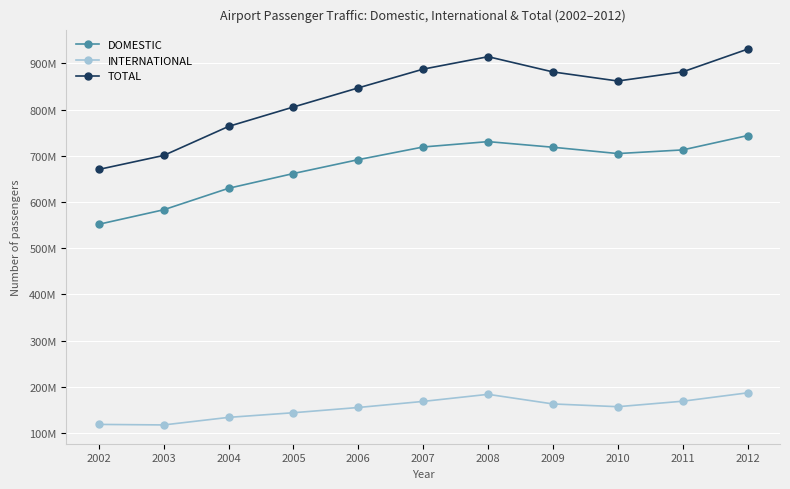

Reading right to left, list all the values displayed in this chart.

DOMESTIC: 2012=743816420	2011=712787478	2010=704876743	2009=718561706	2008=730752697	2007=719145330	2006=691743125	2005=661720232	2004=629769616	2003=583293766	2002=551899643
INTERNATIONAL: 2012=187023921	2011=168921074	2010=157032937	2009=162993129	2008=183817784	2007=168503624	2006=155342555	2005=143999274	2004=133940075	2003=117569855	2002=118704850
TOTAL: 2012=930840341	2011=881708552	2010=861909680	2009=881554835	2008=914570481	2007=887648954	2006=847085680	2005=805719506	2004=763709691	2003=700863621	2002=670604493